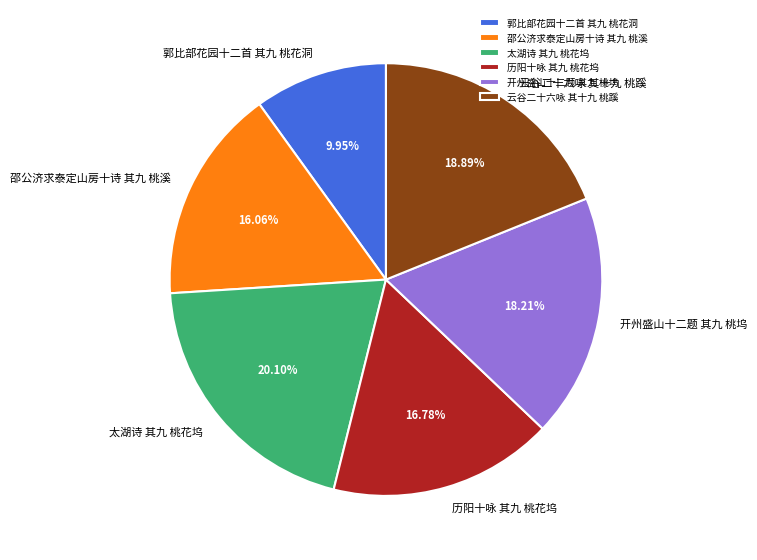

To the nearest percent, what percentage of the pie is 开州盛山十二题 其九 桃坞?

18%